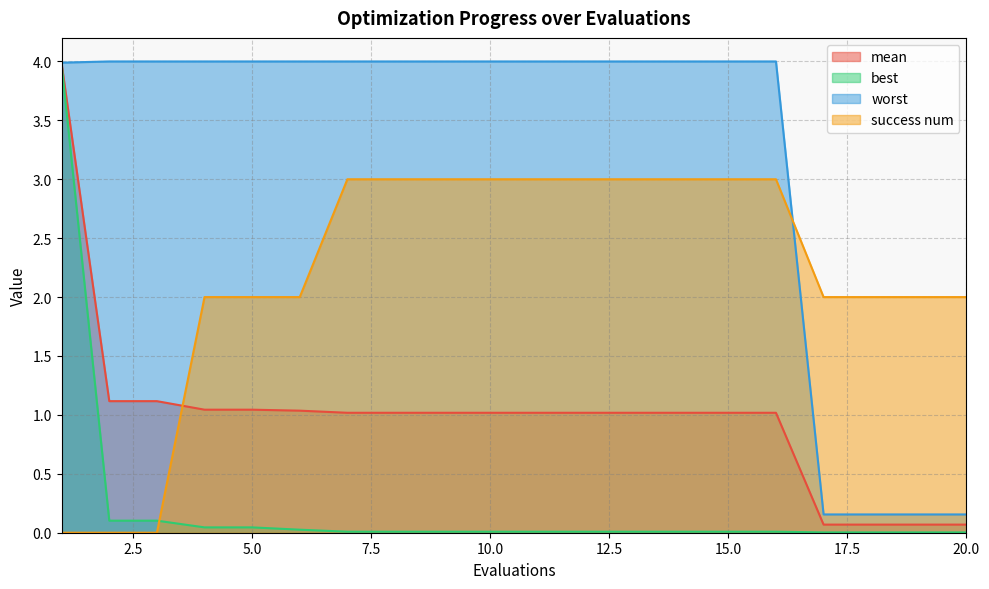

Which label corresponds to the largest value in the chart?

2